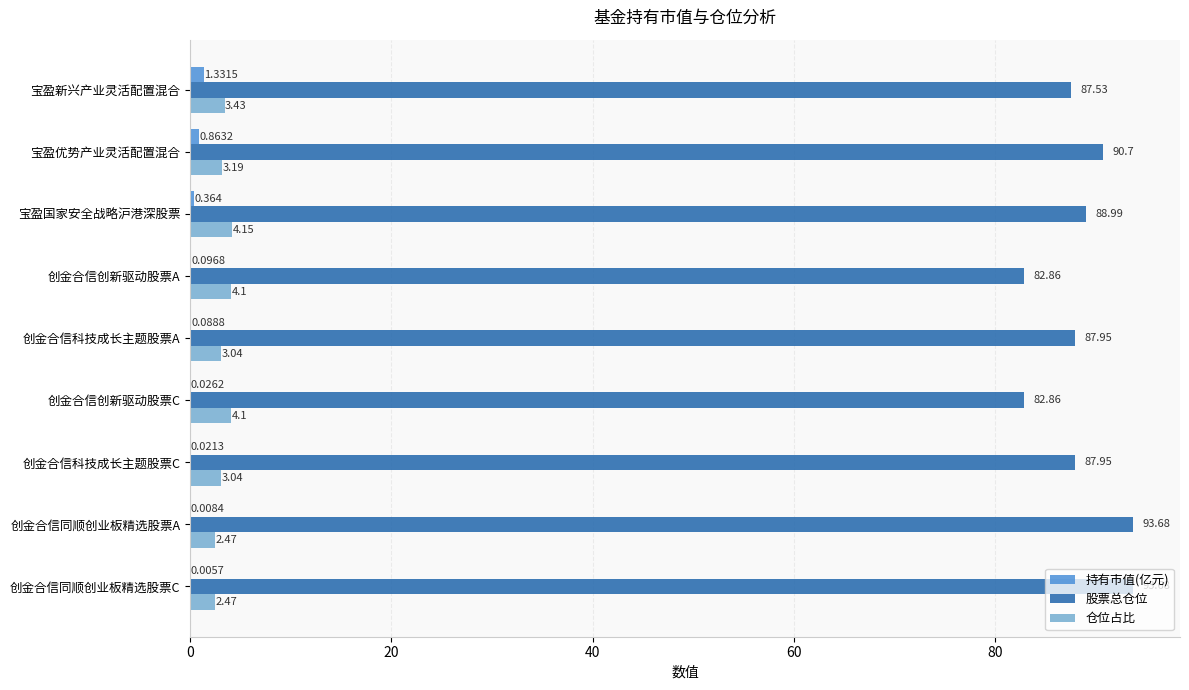

Where is 持有市值(亿元) nearest to the value 0?

创金合信同顺创业板精选股票C